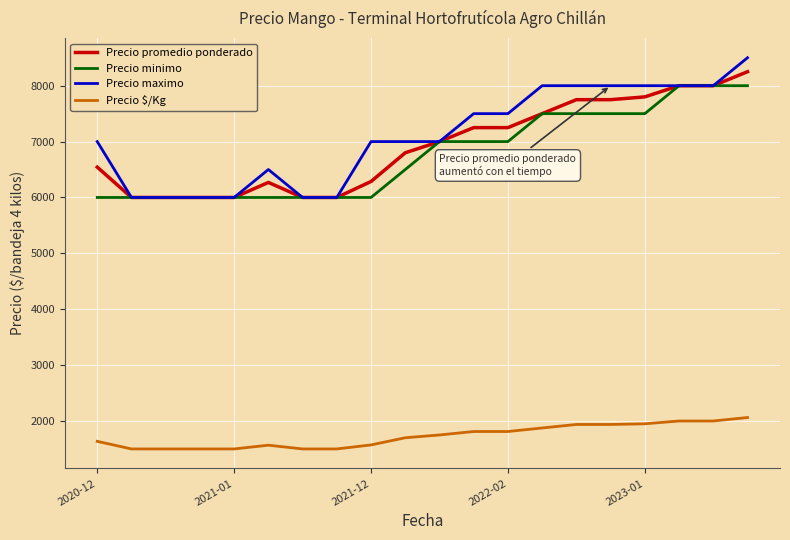

At how many categories does at least one series exceed 3223?

20